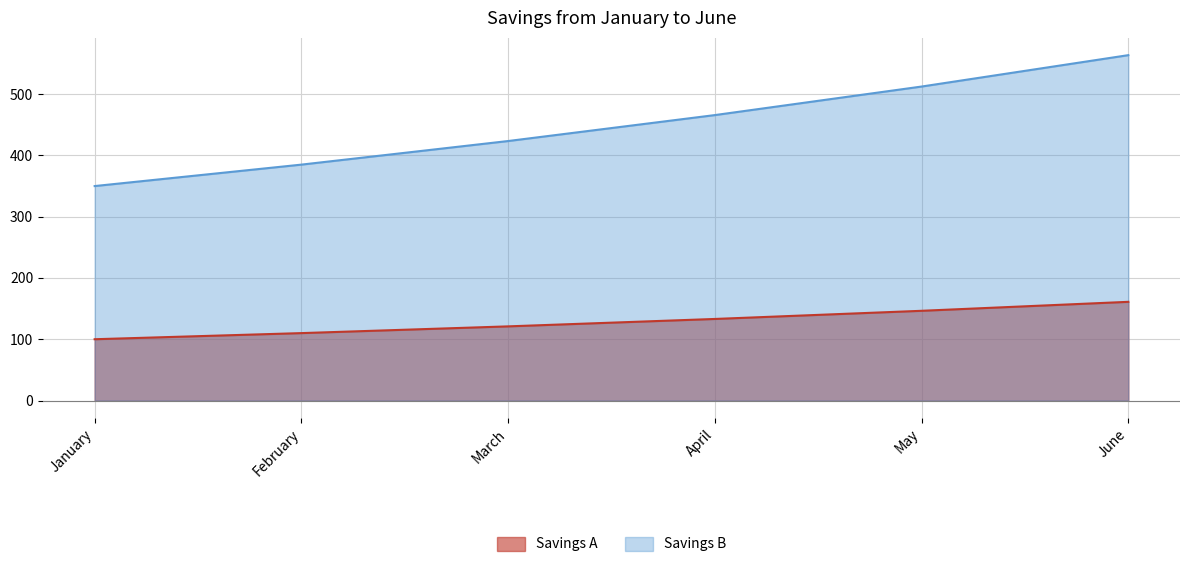

What is the difference between the maximum and minimum values in the Savings B series?

213.7